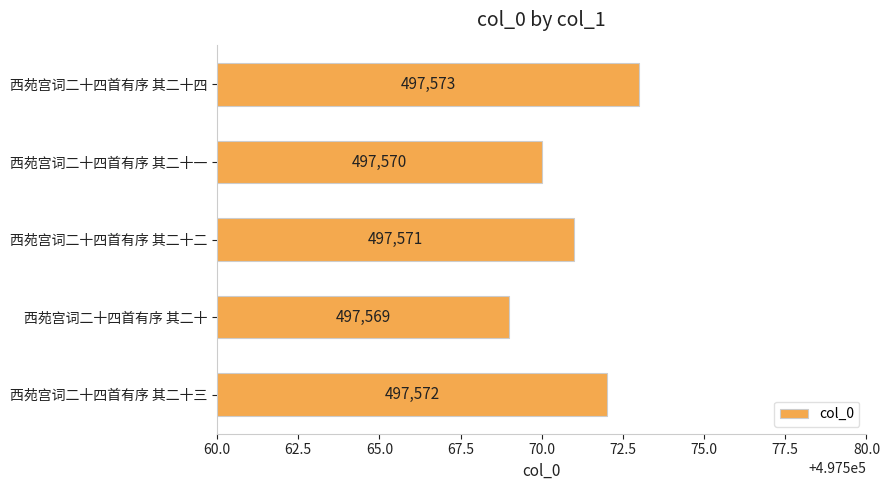

The value at 西苑宫词二十四首有序 其二十四 is 720548. True or false?

False